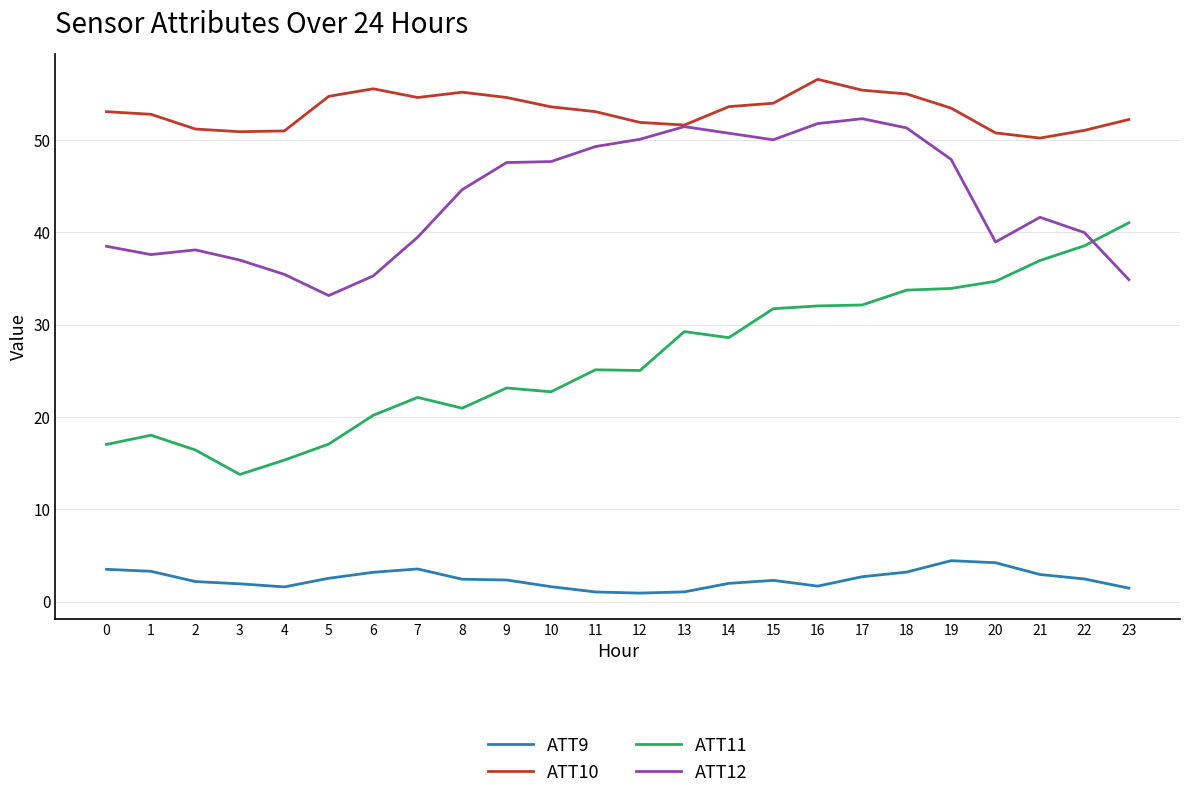

Rank the series by their maximum value, from highest to lowest.

ATT10, ATT12, ATT11, ATT9